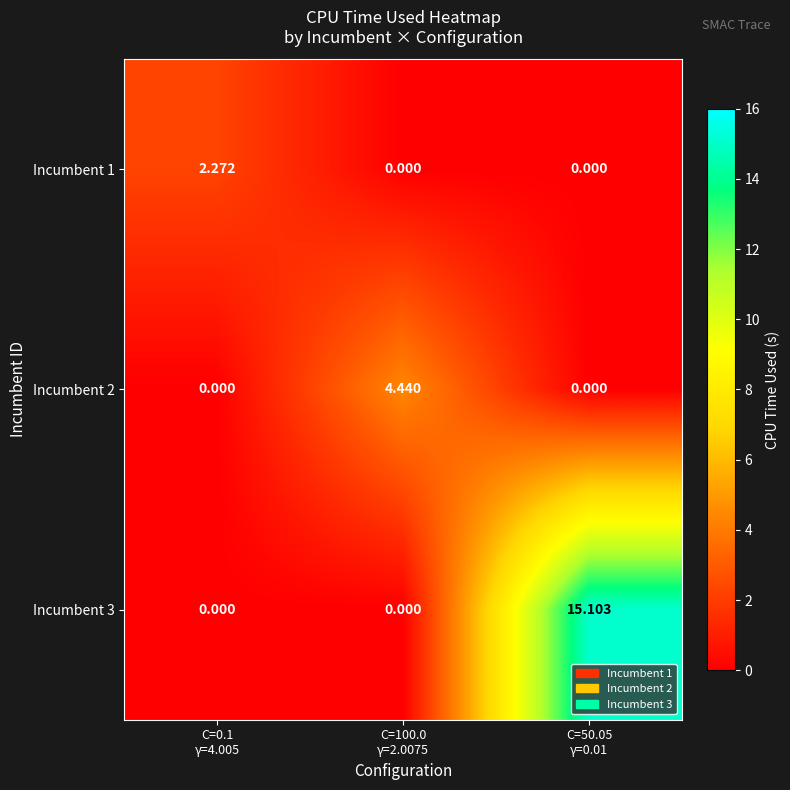

How many data points in Incumbent 2 are above 0?

1